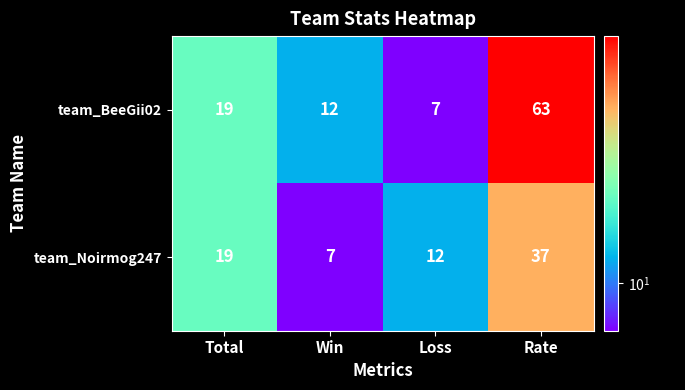

Between Total and Rate, which series saw the biggest shift?

team_BeeGii02